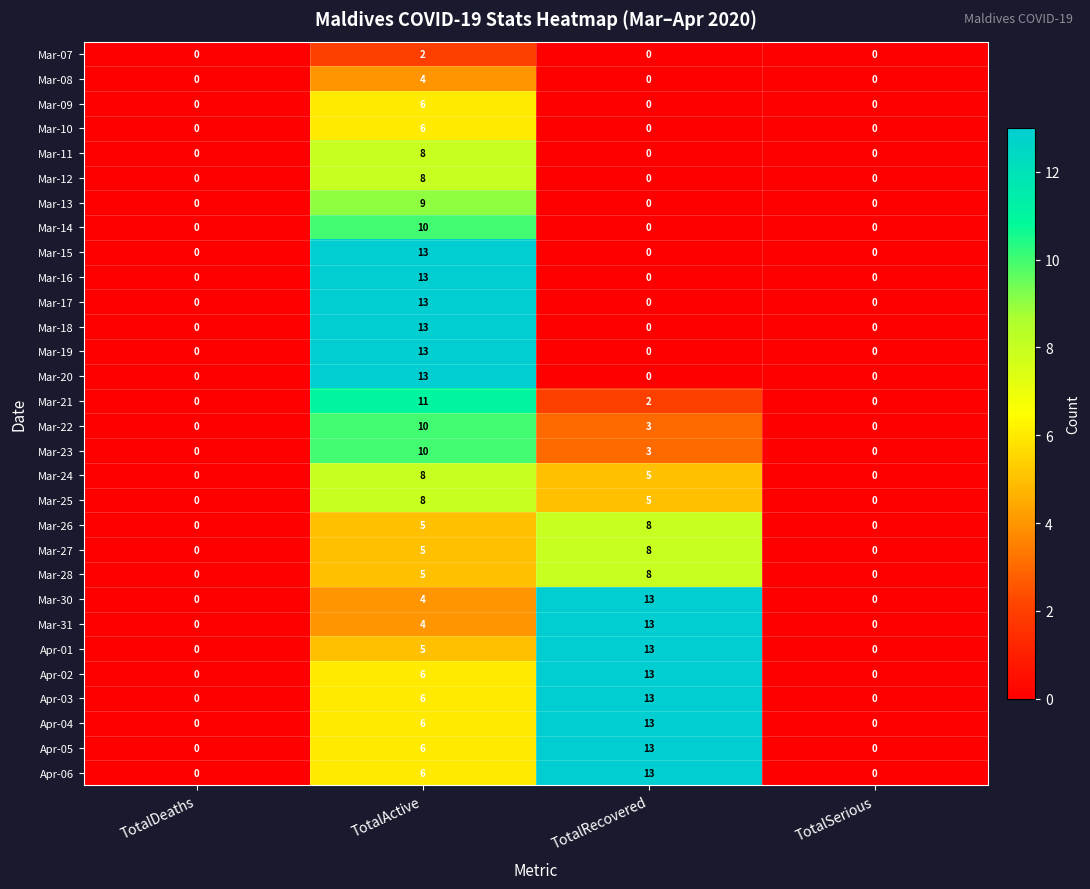

What is the average value of the Mar-22 series?

3